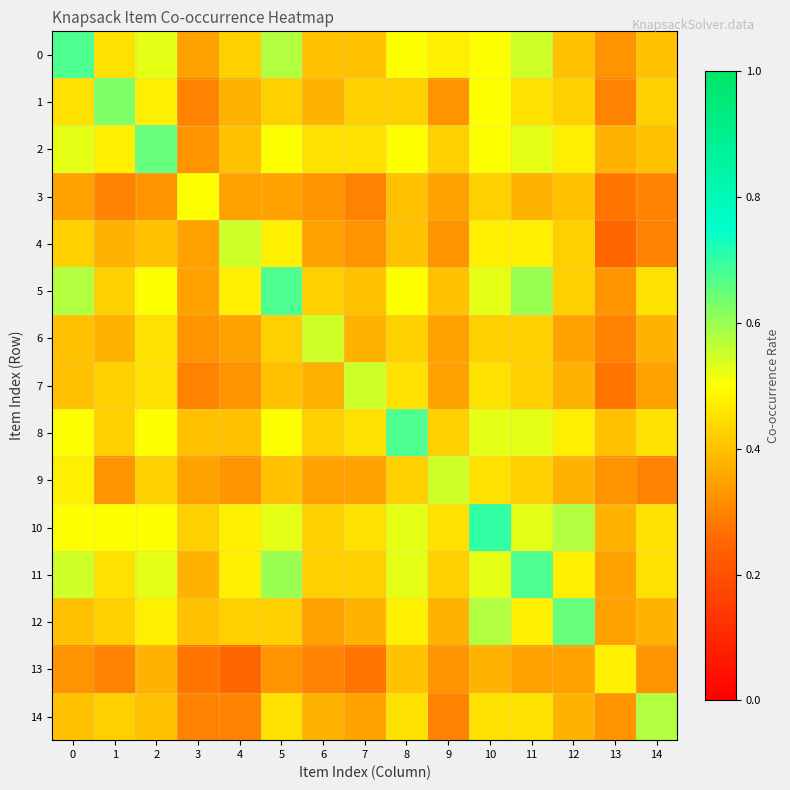

Rank the series by their maximum value, from lowest to highest.

13, 3, 4, 6, 7, 9, 14, 1, 2, 12, 0, 5, 8, 11, 10